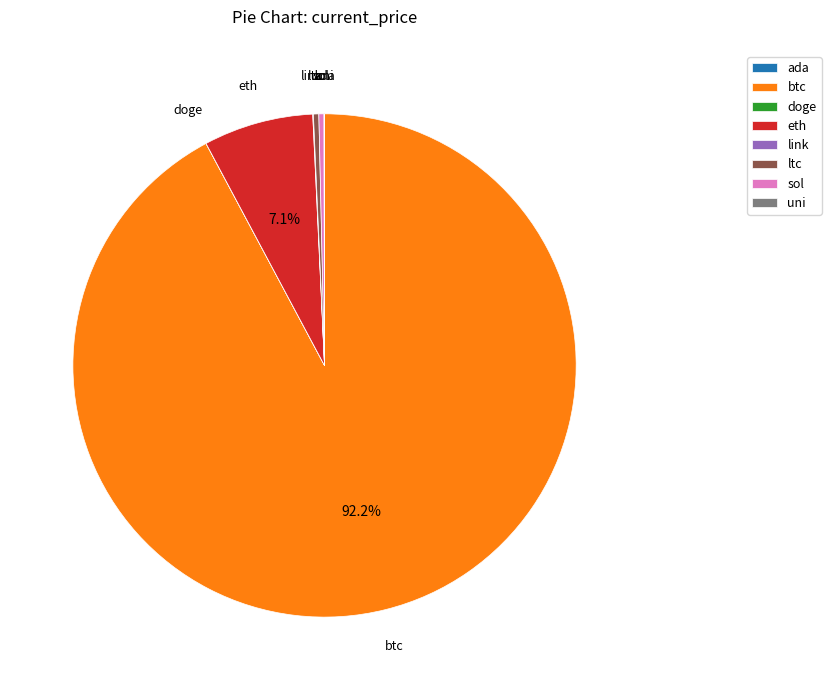

Which category accounts for the majority?

btc